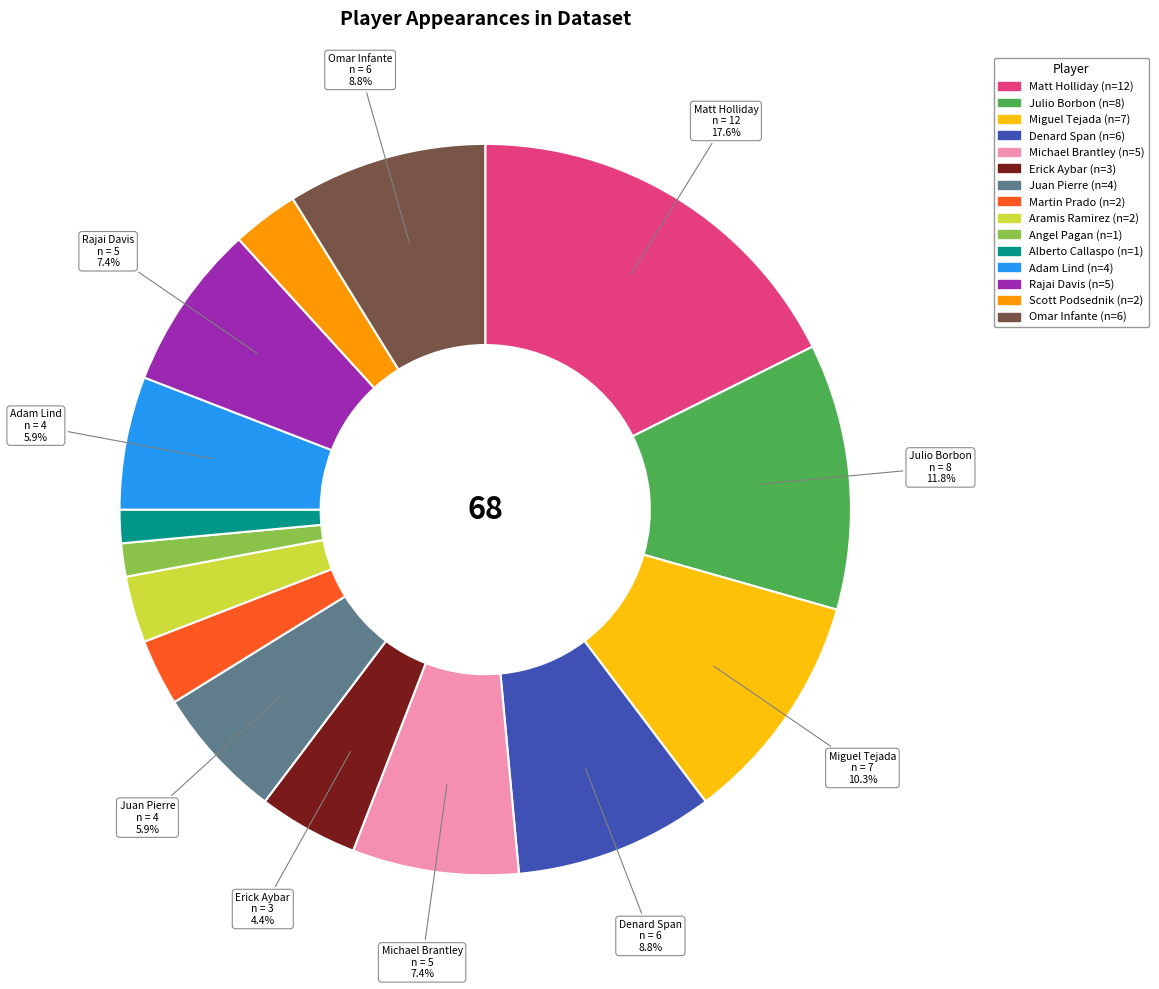

Does any single category account for the majority?

No